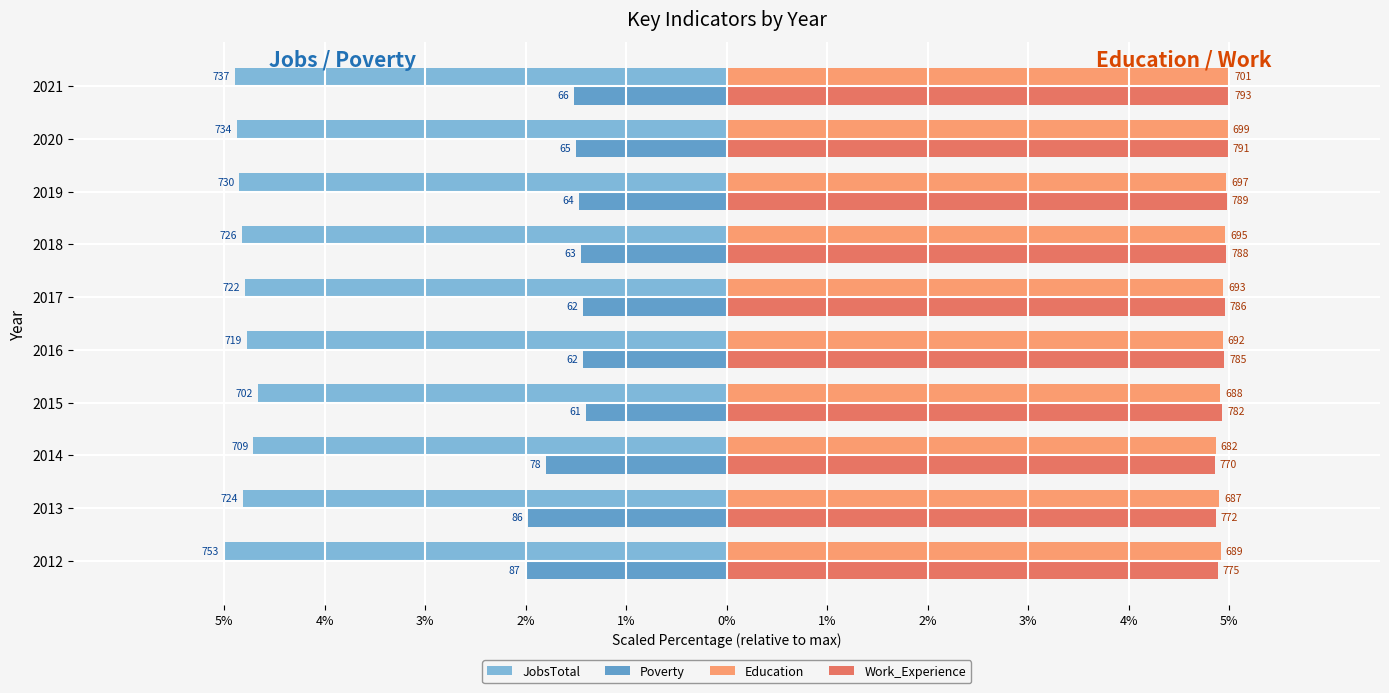

What are all the series names shown in the legend?

JobsTotal, Poverty, Education, Work_Experience